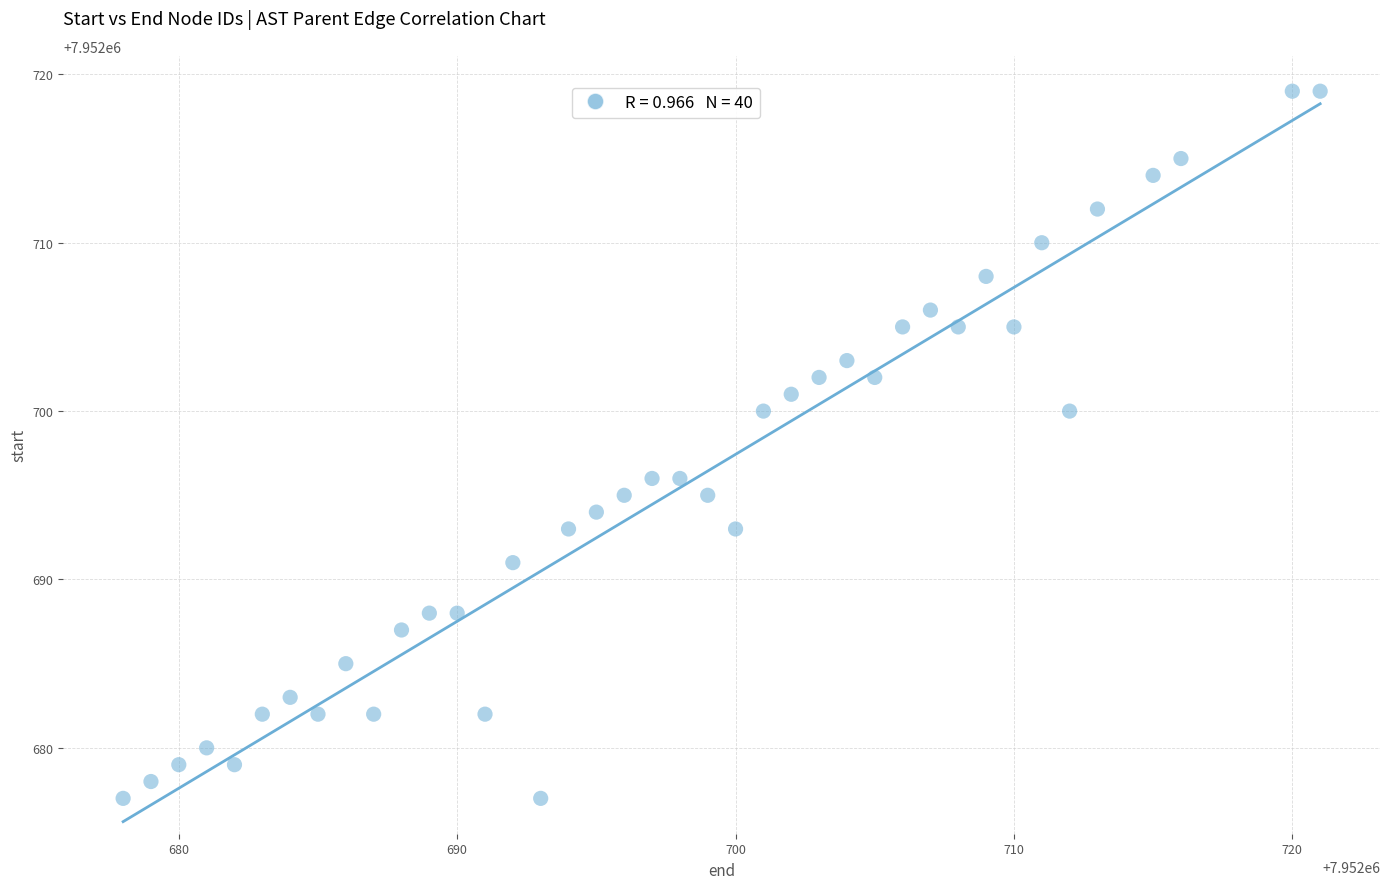

What is the range of X values (max minus min)?

43